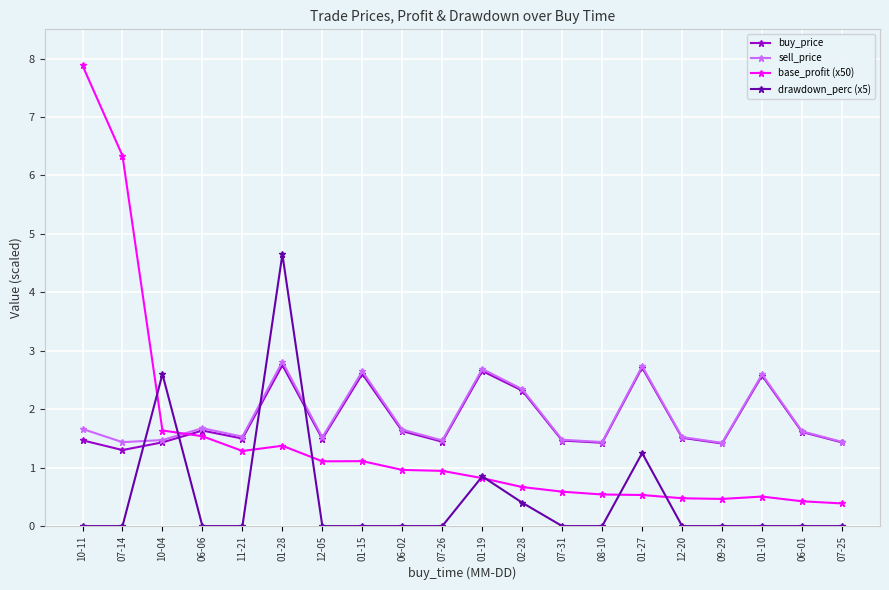

Is it true that buy_price equals 1.6 at 06-01?

True